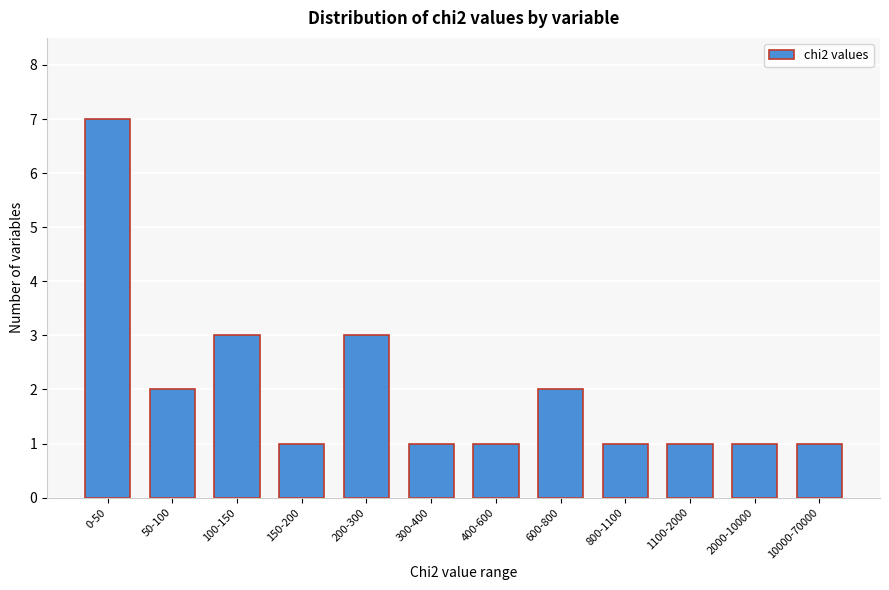

Reading left to right, transcribe all the data shown in this chart.

0-50=7	50-100=2	100-150=3	150-200=1	200-300=3	300-400=1	400-600=1	600-800=2	800-1100=1	1100-2000=1	2000-10000=1	10000-70000=1